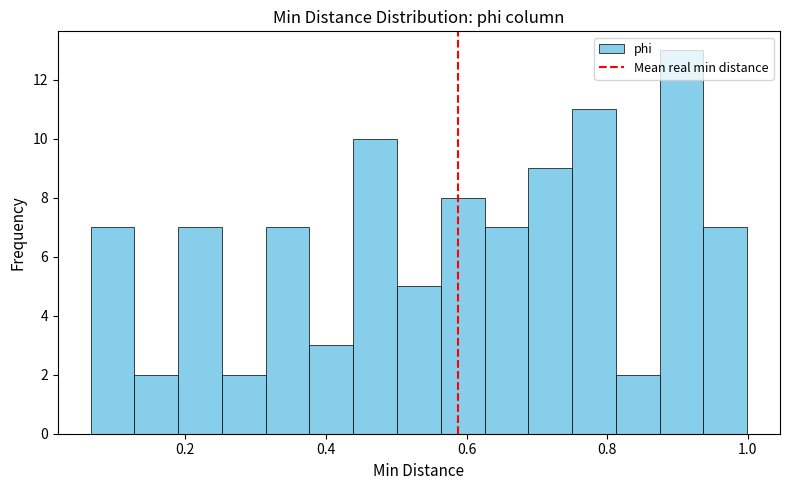

Around what value on the x-axis is the tallest bar? Give the approximate position of its centre, as read against the axis.

0.90